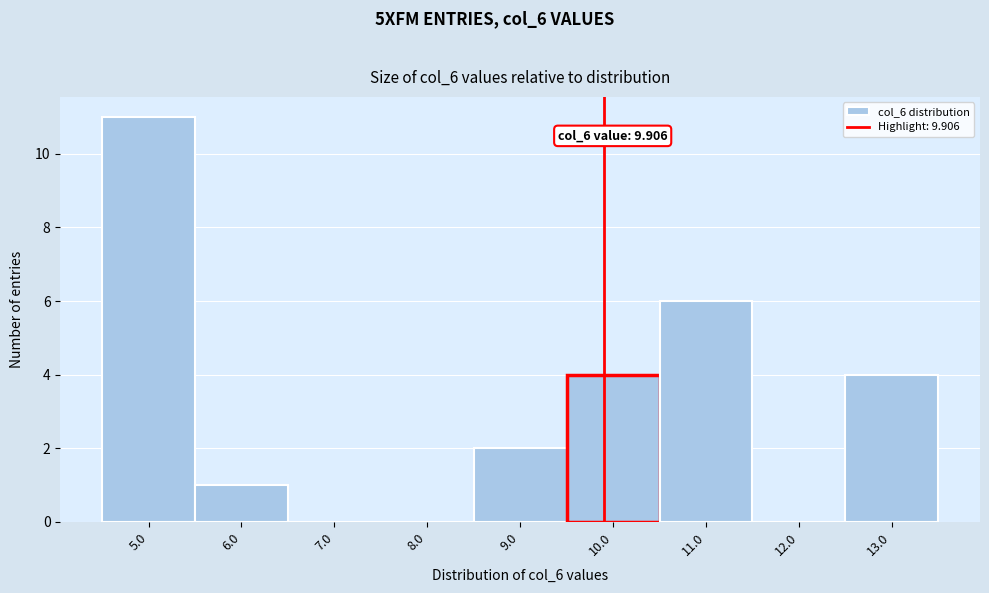

Which range on the x-axis has the tallest bar?

4.5 to 5.5